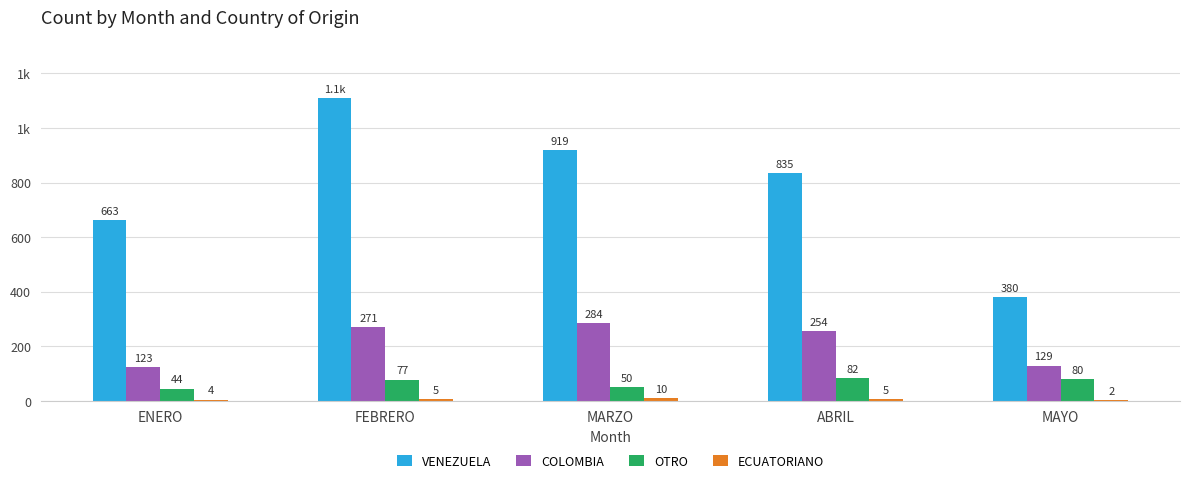

Reading right to left, extract all data points from this chart.

VENEZUELA: 380	835	919	1108	663
COLOMBIA: 129	254	284	271	123
OTRO: 80	82	50	77	44
ECUATORIANO: 2	5	10	5	4